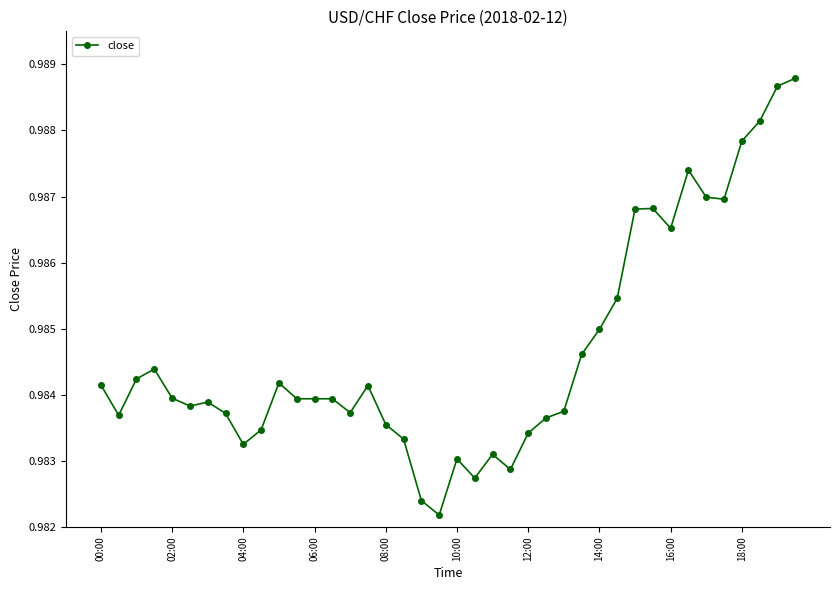

How many categories are shown in the chart?

40